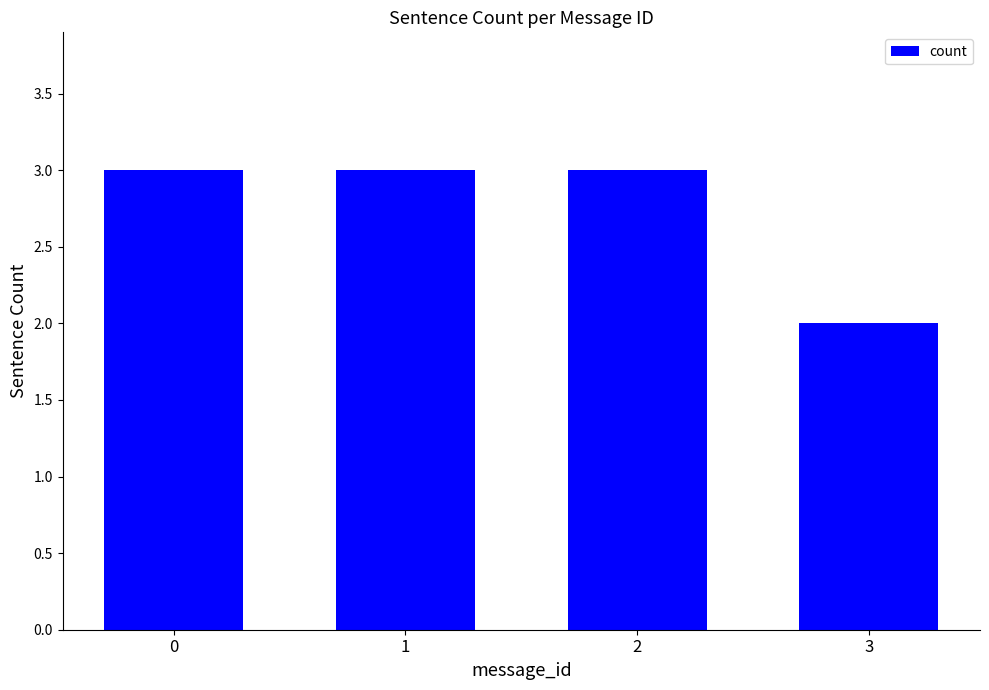

What is the average value?

3